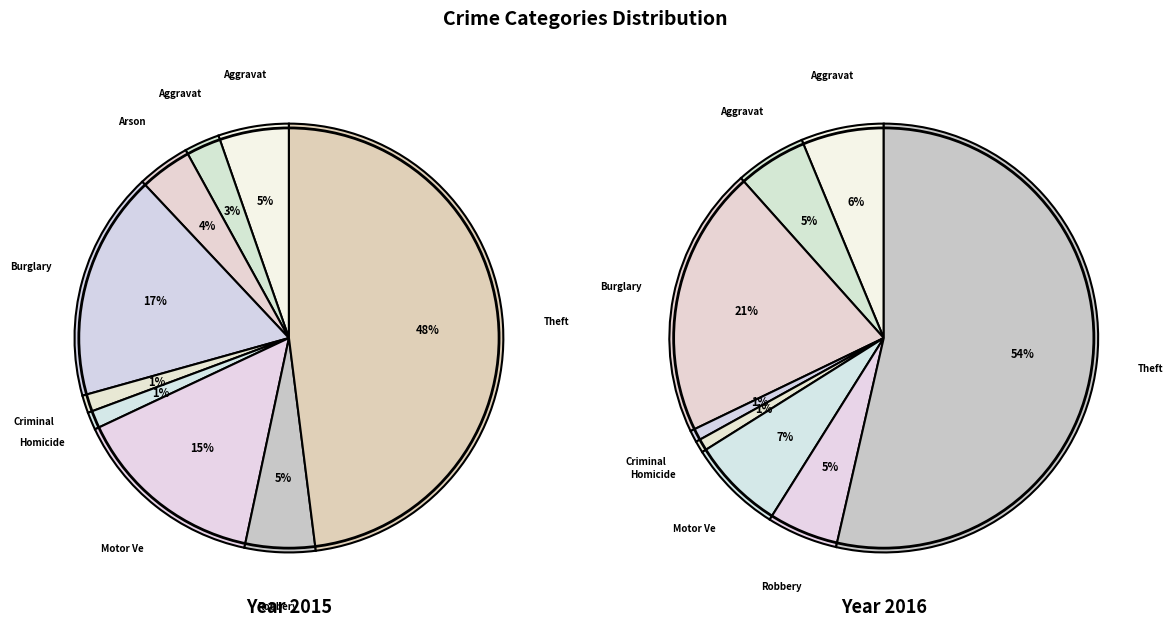

Does any single category account for the majority?

No